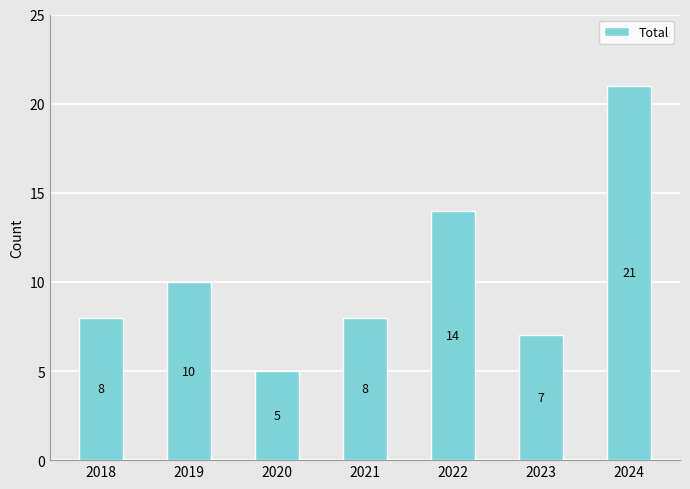

Between 2020 and 2021, which is larger?

2021